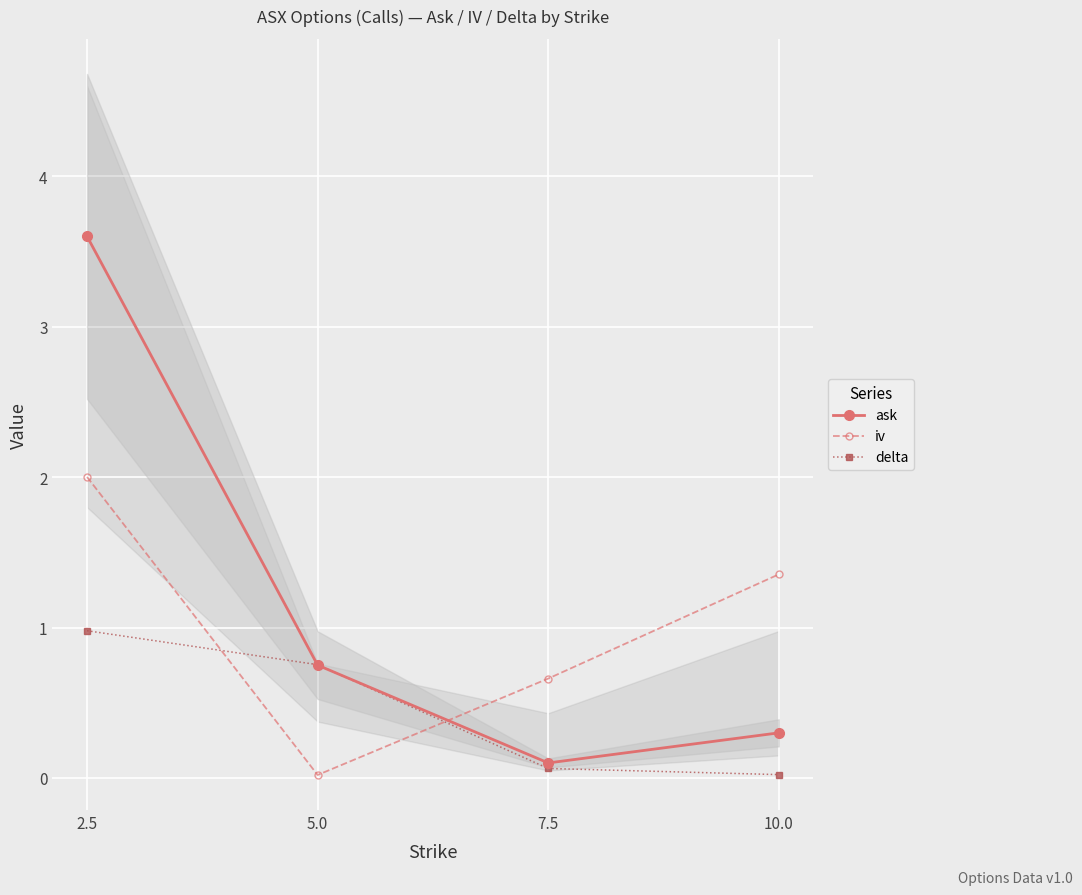

Is this an area chart (filled region under the line)?

No